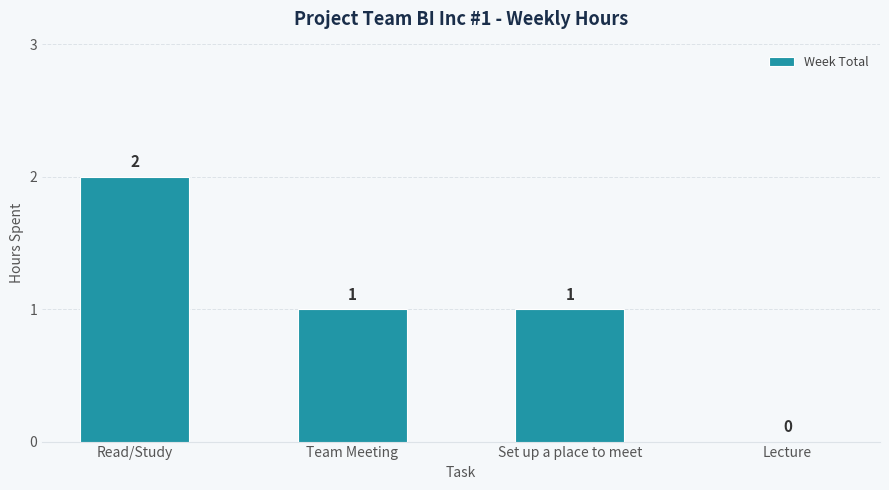

What is the sum of the values at Set up a place to meet and Read/Study?

3